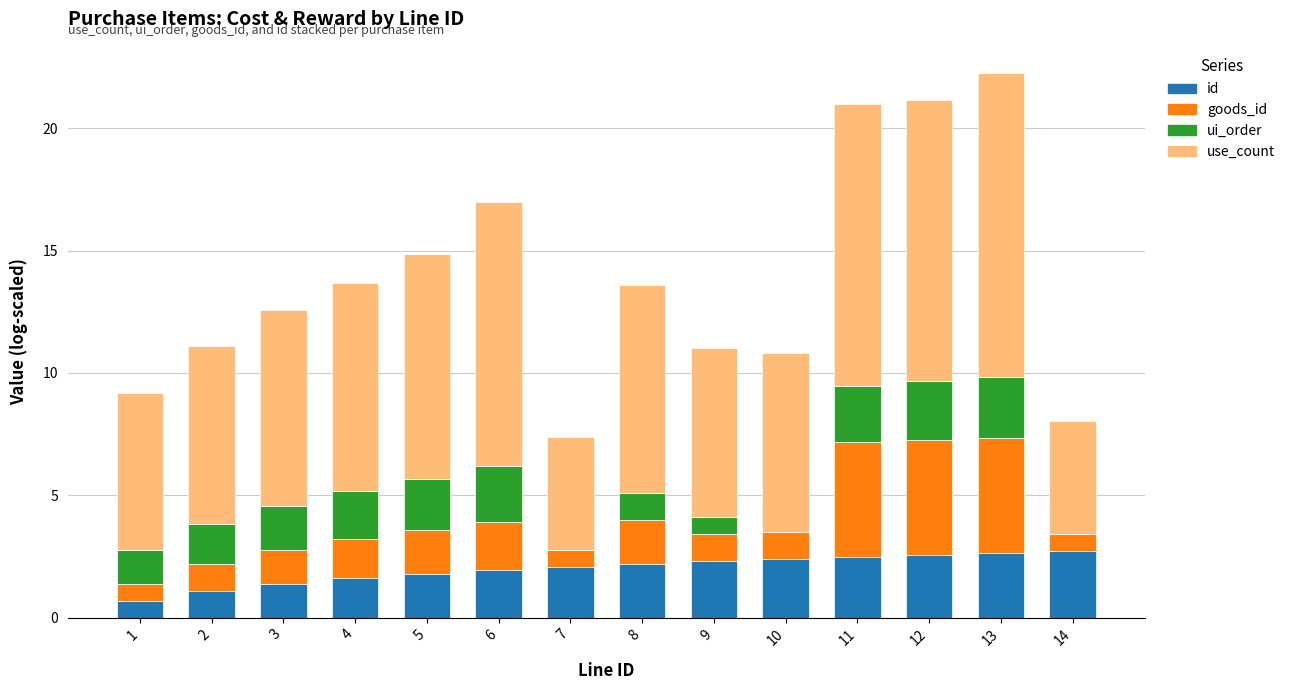

Is it true that id equals 1.1 at 2?

True